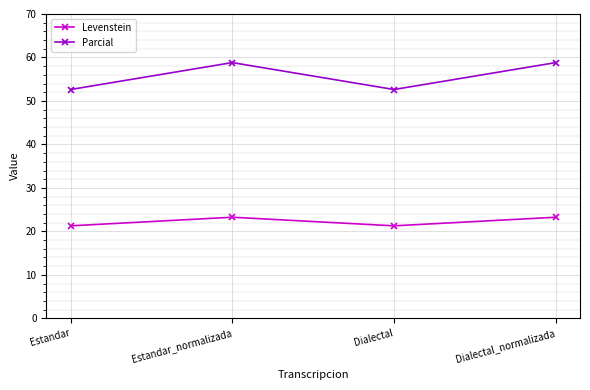

Reading right to left, extract all data points from this chart.

Levenstein: Dialectal_normalizada=23.3	Dialectal=21.3	Estandar_normalizada=23.3	Estandar=21.3
Parcial: Dialectal_normalizada=58.8	Dialectal=52.6	Estandar_normalizada=58.8	Estandar=52.6